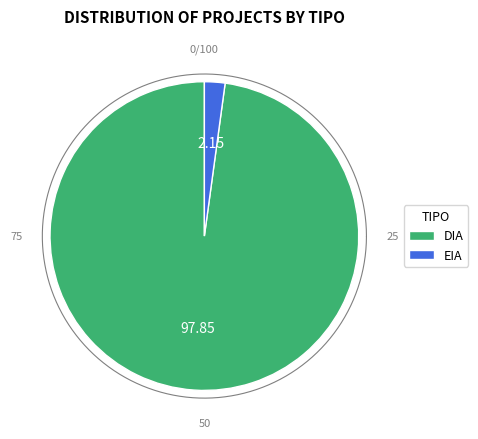

Is there a majority slice in this chart?

Yes